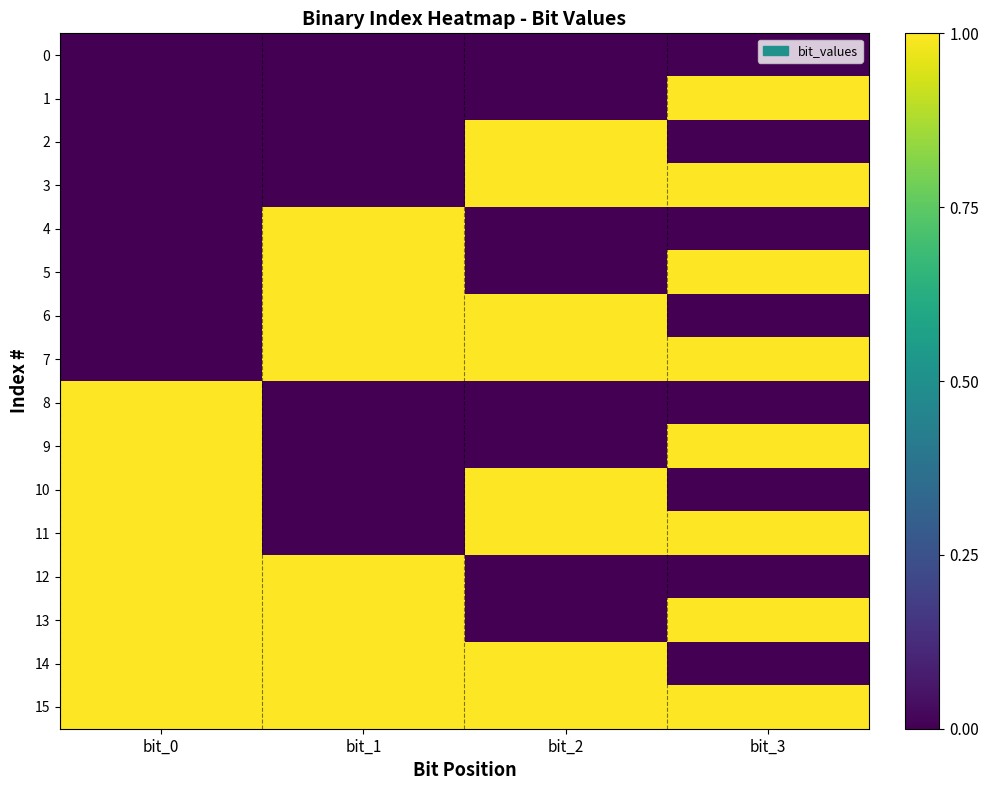

Which series has the largest total across all categories?

15